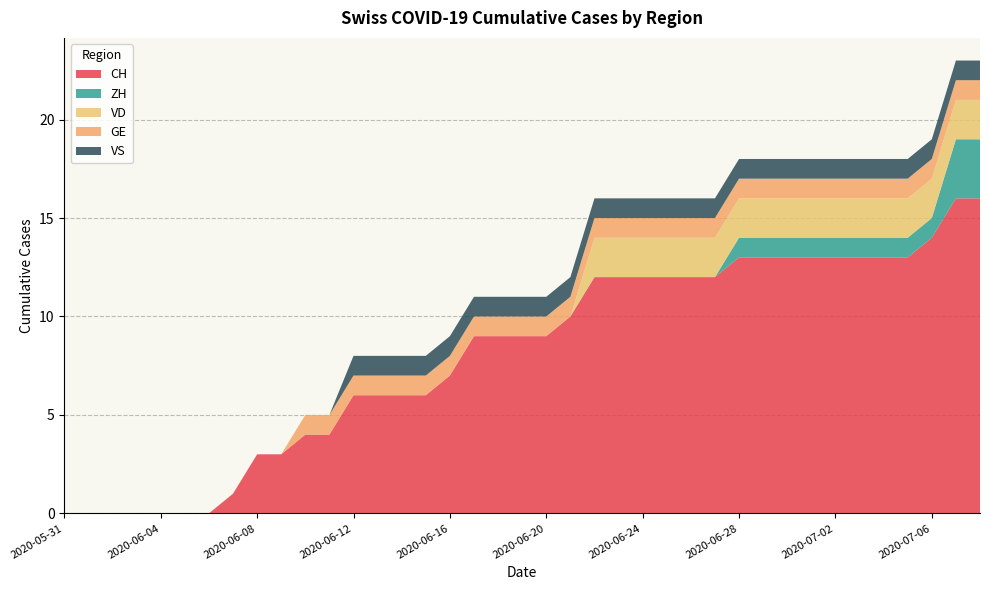

Reading left to right, what are all the values shown in this chart?

CH: 0	0	0	0	0	0	0	1	3	3	4	4	6	6	6	6	7	9	9	9	9	10	12	12	12	12	12	12	13	13	13	13	13	13	13	13	14	16	16
ZH: 0	0	0	0	0	0	0	0	0	0	0	0	0	0	0	0	0	0	0	0	0	0	0	0	0	0	0	0	1	1	1	1	1	1	1	1	1	3	3
VD: 0	0	0	0	0	0	0	0	0	0	0	0	0	0	0	0	0	0	0	0	0	0	2	2	2	2	2	2	2	2	2	2	2	2	2	2	2	2	2
GE: 0	0	0	0	0	0	0	0	0	0	1	1	1	1	1	1	1	1	1	1	1	1	1	1	1	1	1	1	1	1	1	1	1	1	1	1	1	1	1
VS: 0	0	0	0	0	0	0	0	0	0	0	0	1	1	1	1	1	1	1	1	1	1	1	1	1	1	1	1	1	1	1	1	1	1	1	1	1	1	1